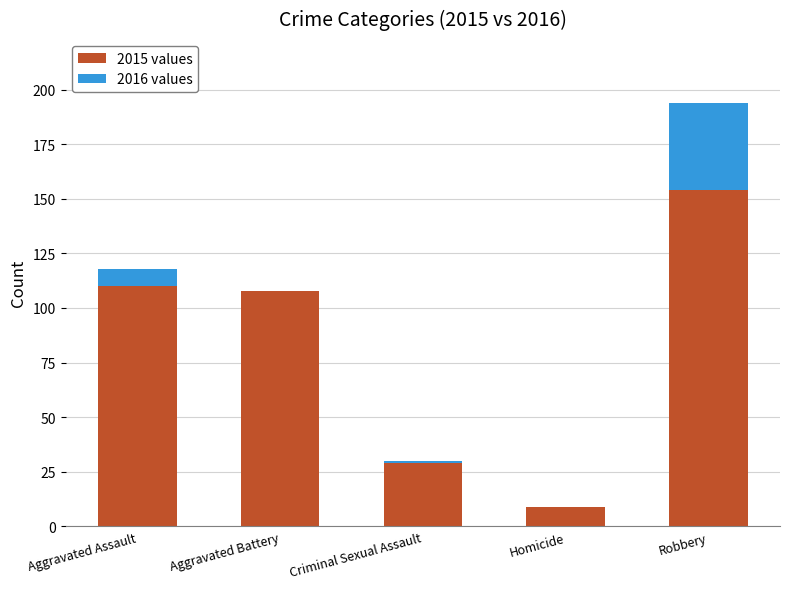

At which category is the sum across all series the highest?

Robbery